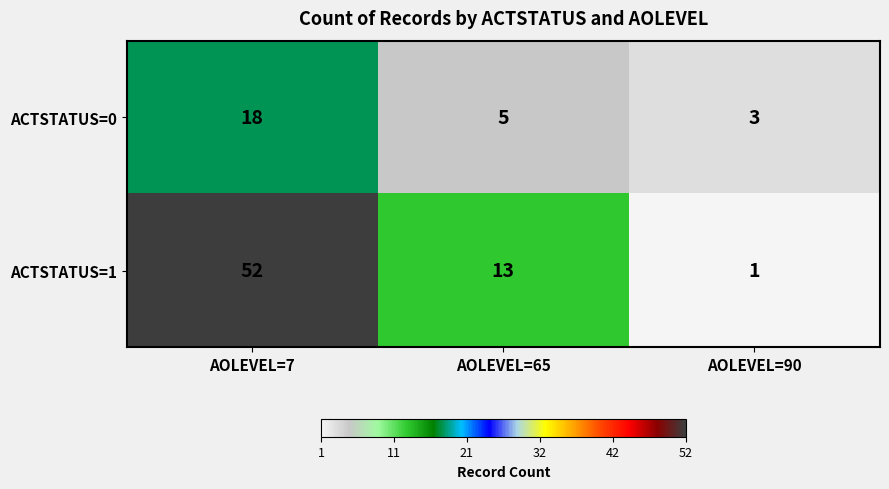

Which category has the lowest value in the ACTSTATUS=1 series?

AOLEVEL=90